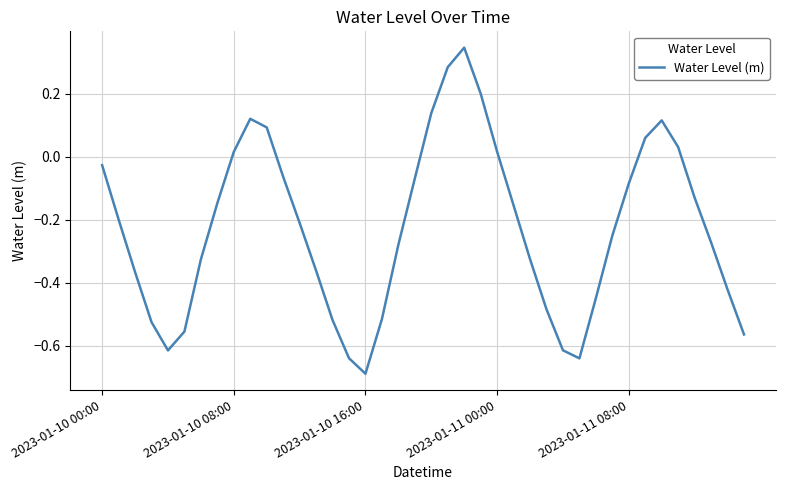

How many lines are shown in the chart?

1